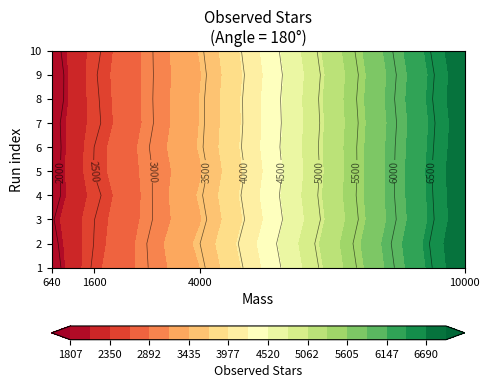

What is the average value of the 1600 series?

2477